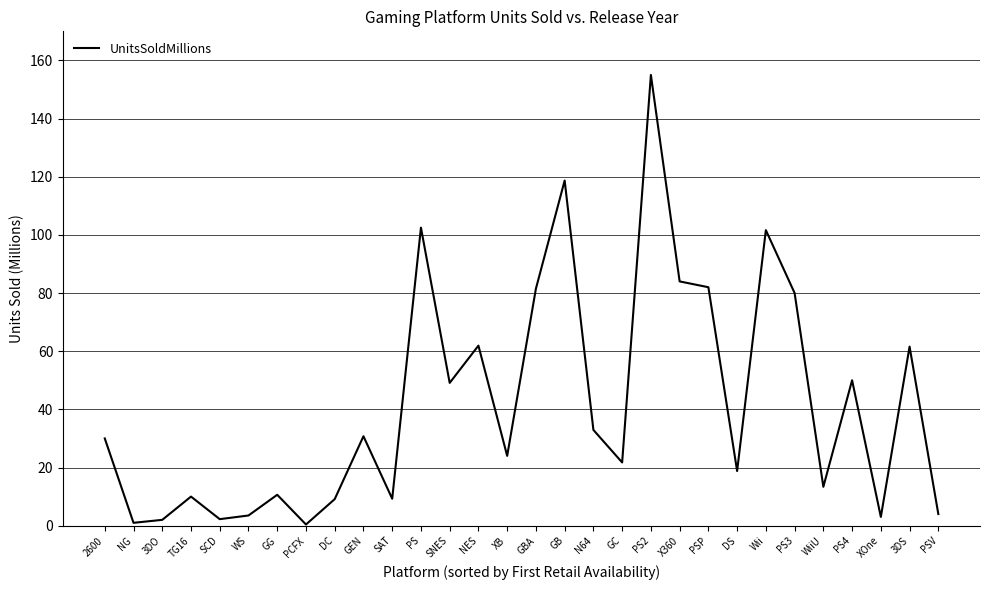

What is the approximate value at PS?

102.5